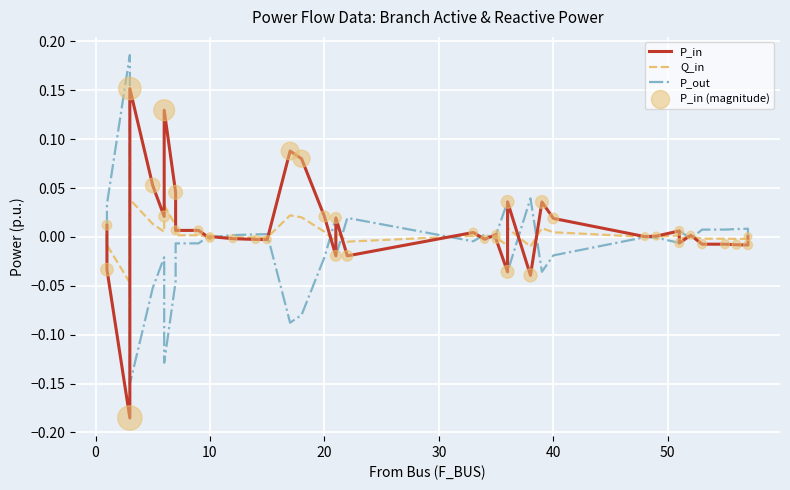

What are all the series names shown in the legend?

P_in, Q_in, P_out, P_in (magnitude)